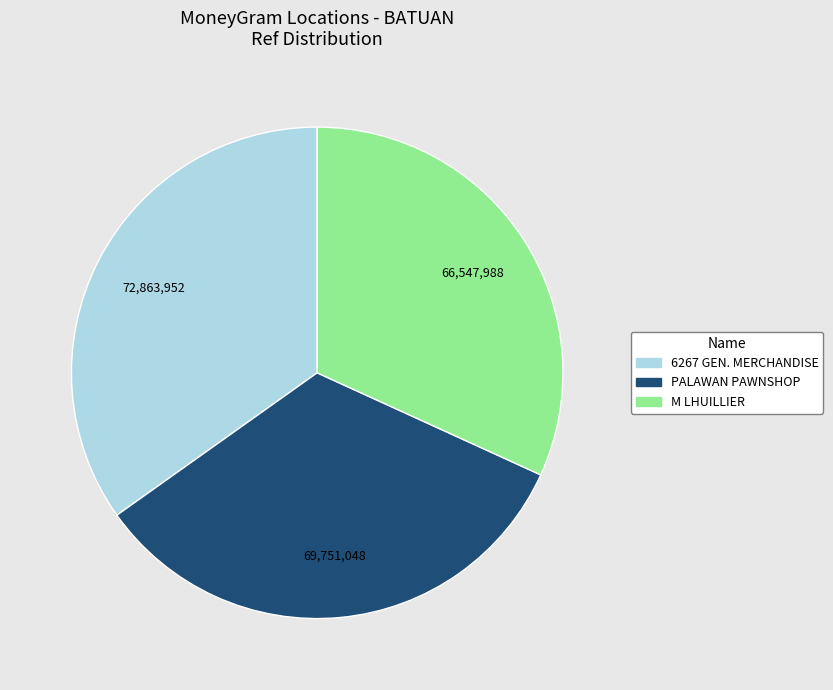

Does any single category account for the majority?

No